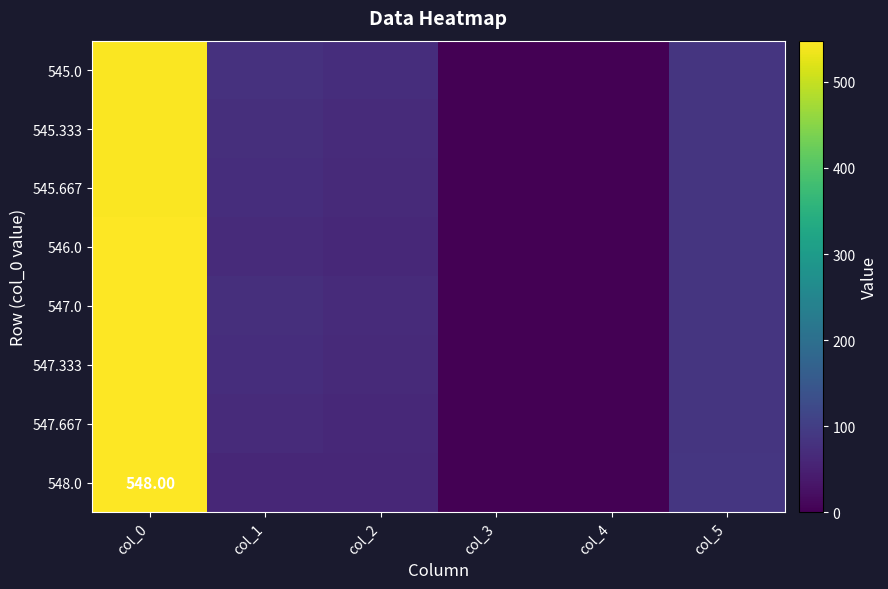

At which category is the sum across all series the highest?

col_0